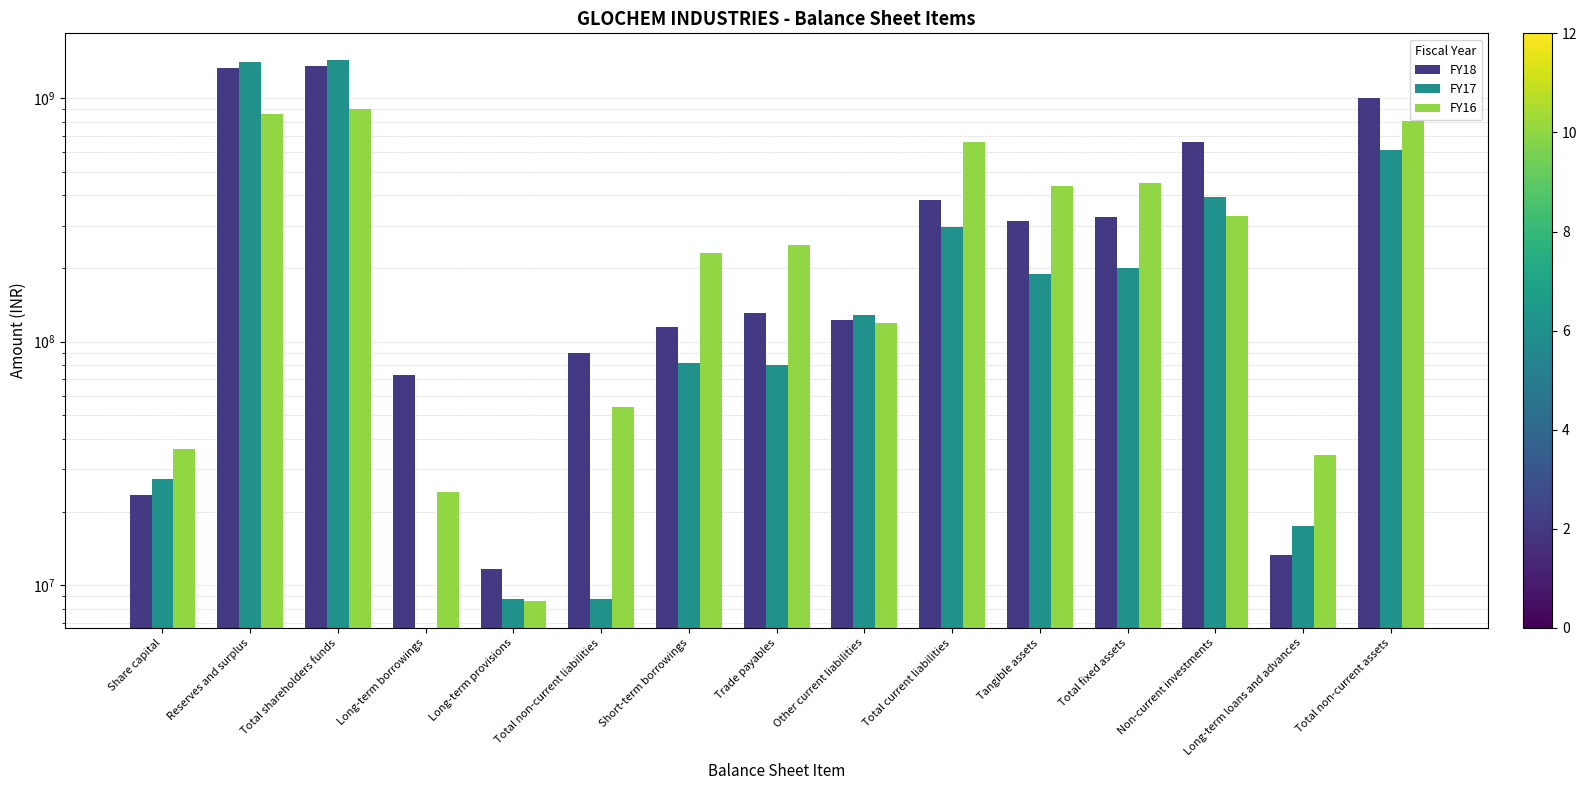

Does the chart contain any negative values?

No